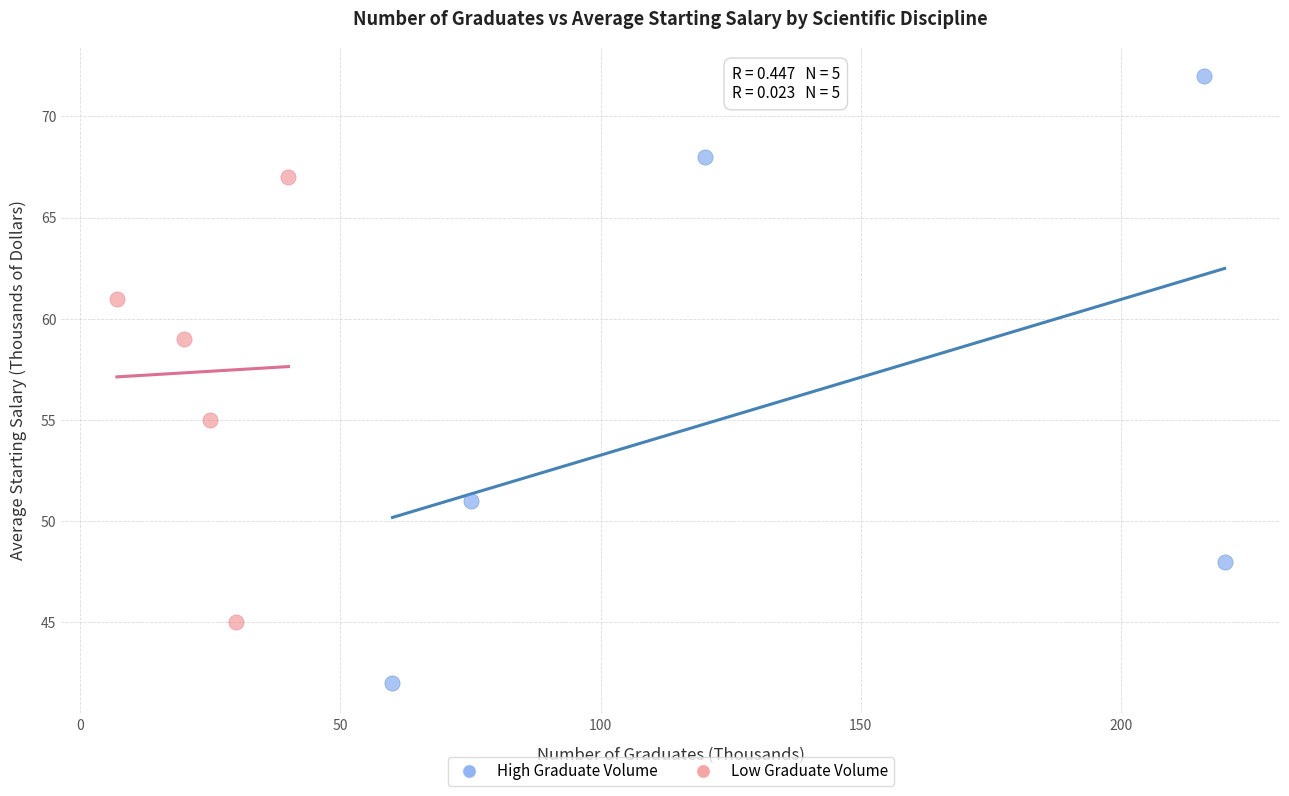

Which series contains the highest Y value?

High Graduate Volume